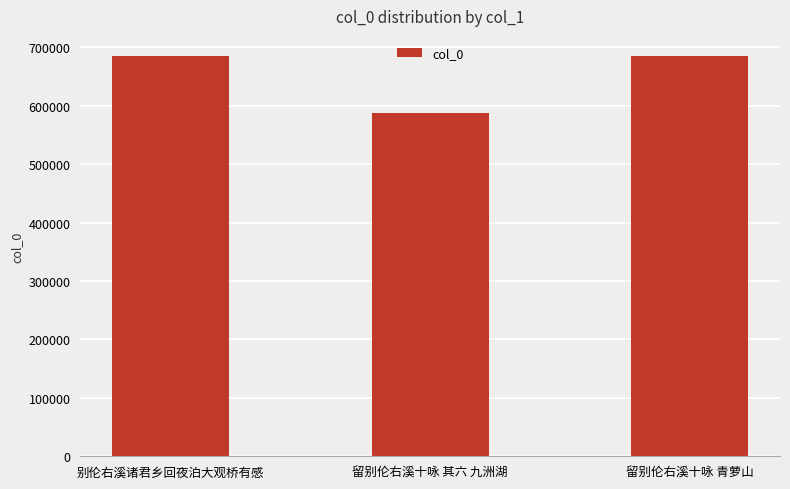

What is the minimum value shown in the chart?

587771